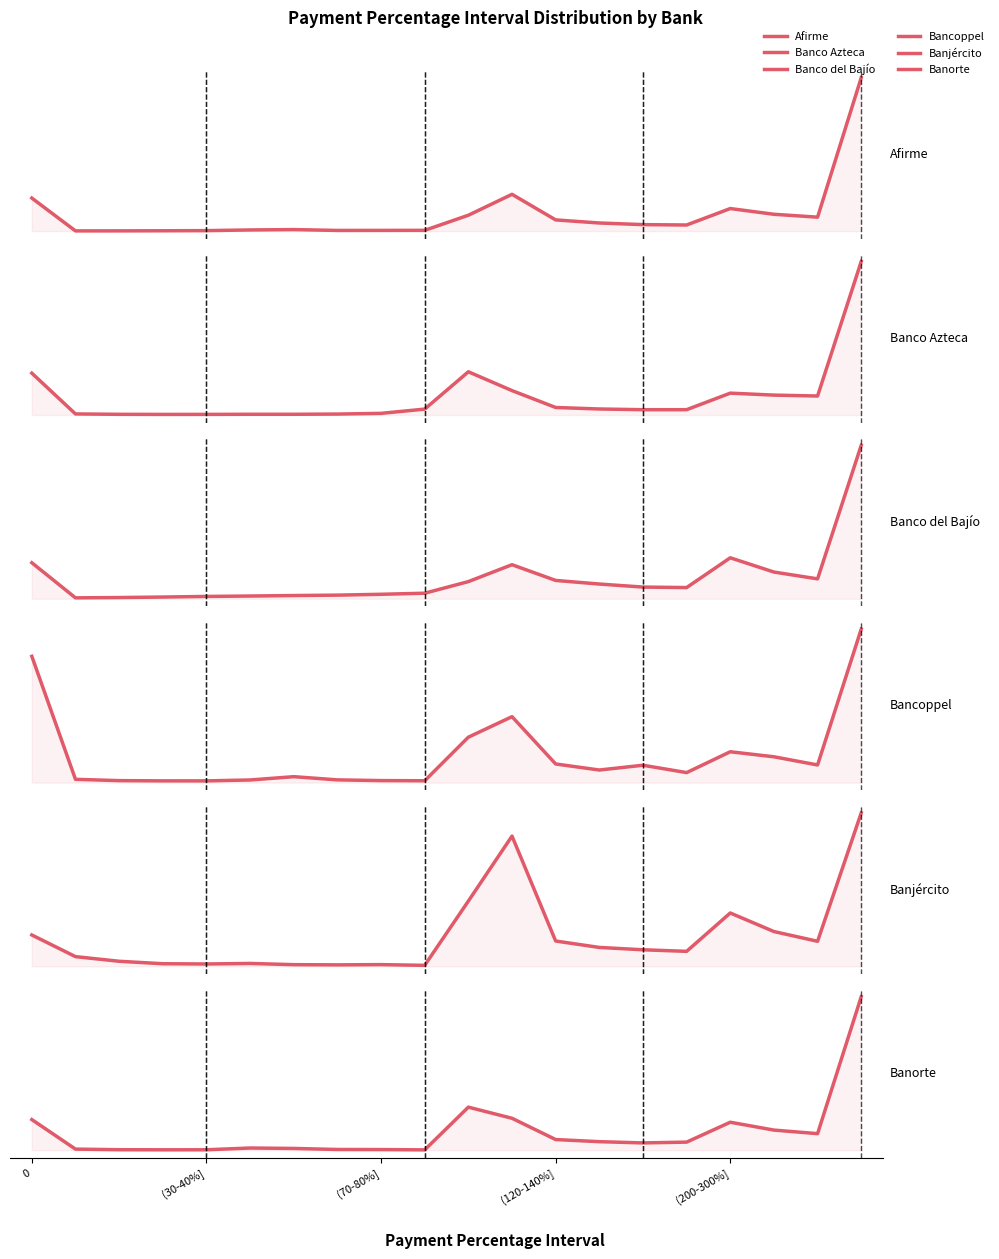

What is the minimum value for Banco Azteca?

1230